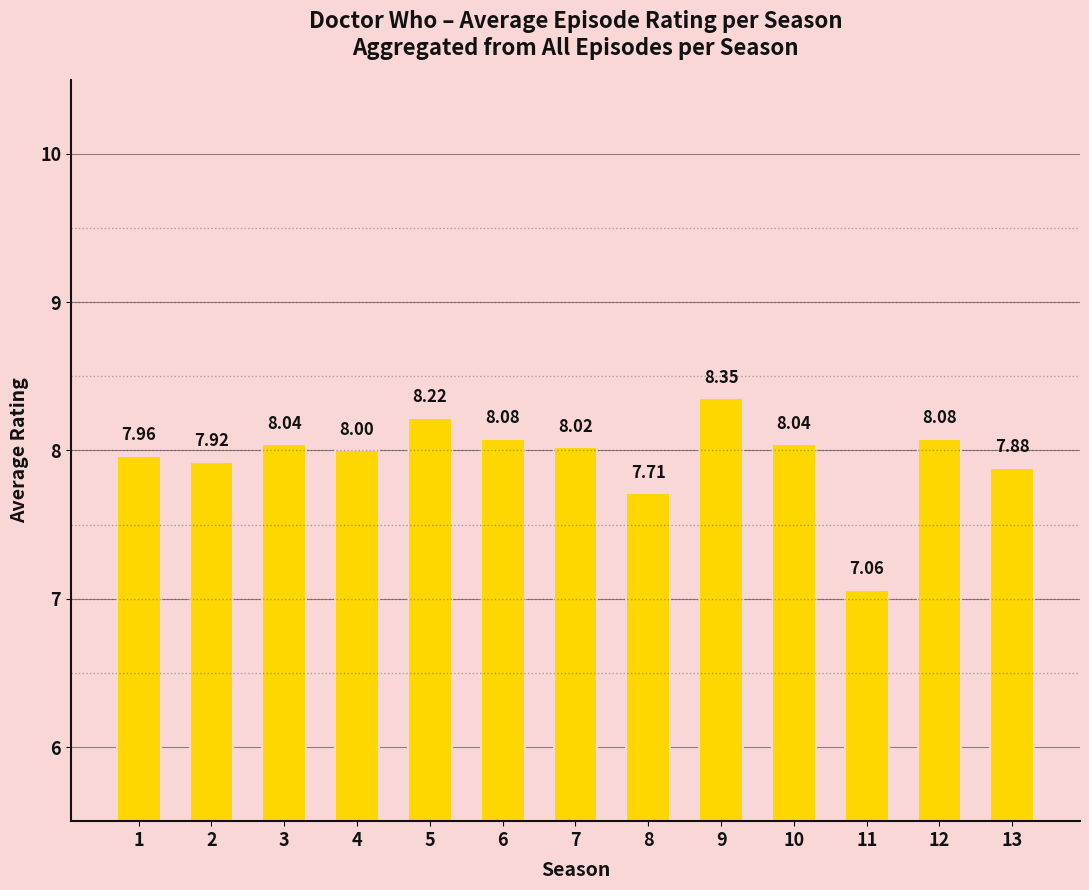

What is the difference between the maximum and minimum values?

1.3